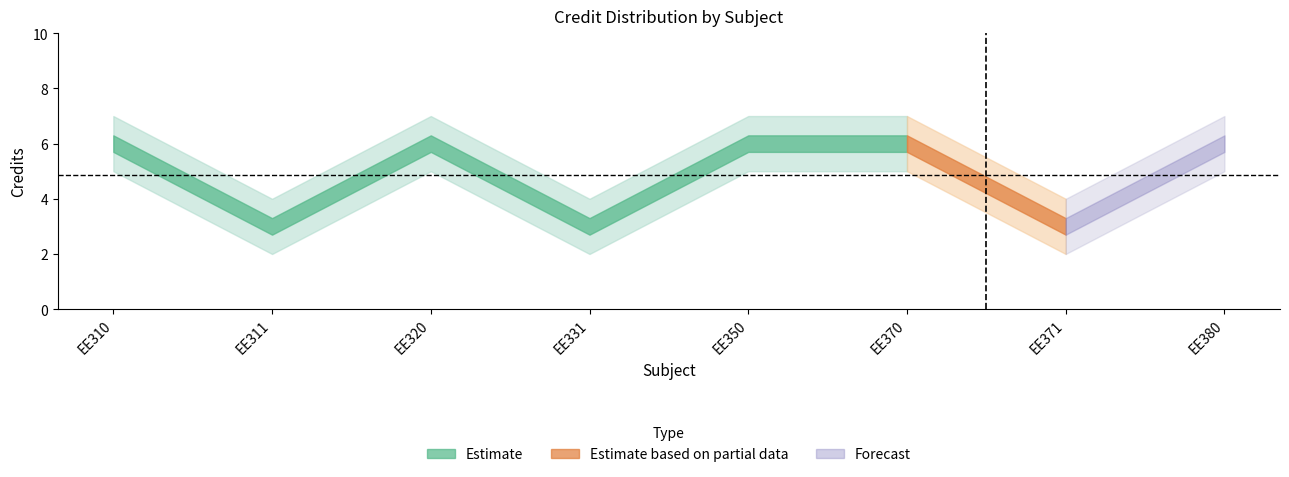

Which category has the highest value in the Credits_upper series?

EE310